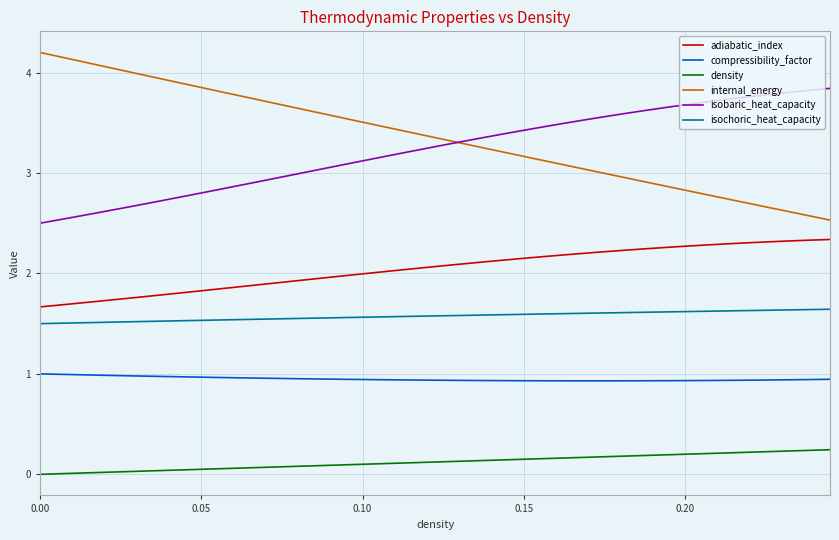

What are all the series names shown in the legend?

adiabatic_index, compressibility_factor, density, internal_energy, isobaric_heat_capacity, isochoric_heat_capacity